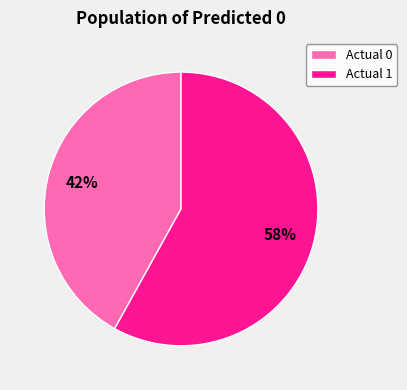

Which category has the biggest portion of the pie?

Actual 1